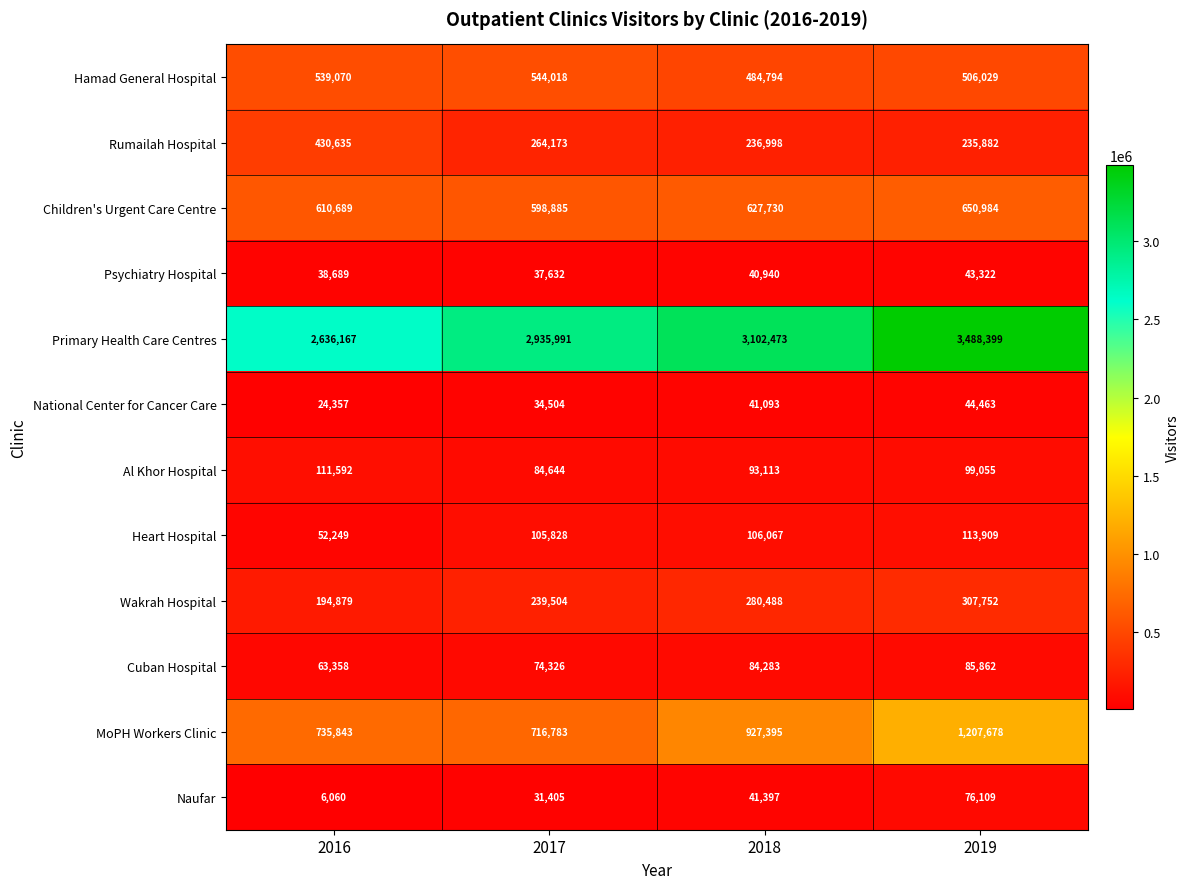

The Psychiatry Hospital series shows 8268 at 2018. True or false?

False